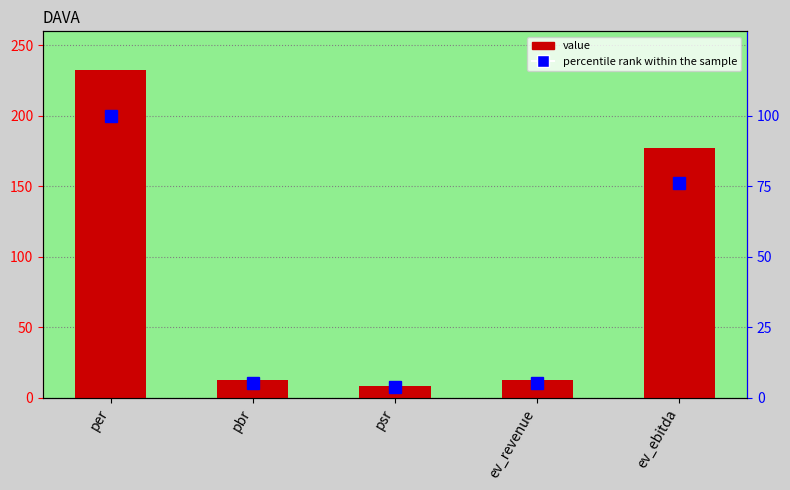

What is the spread (max minus min) of values at pbr?

7.0